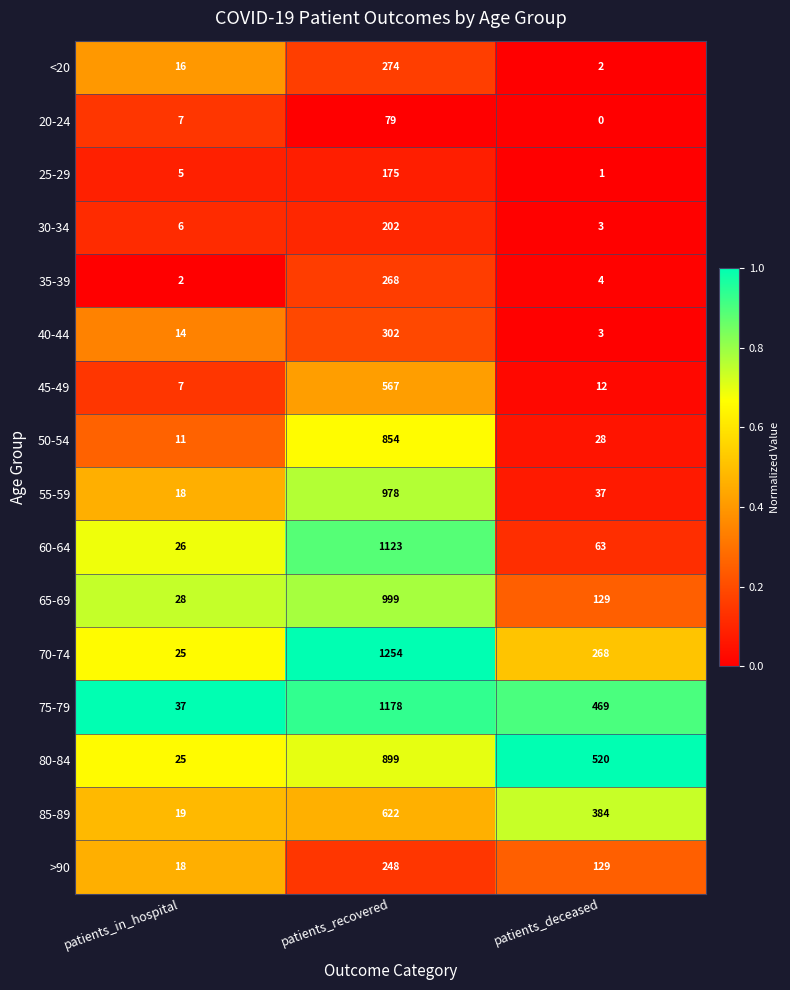

At which category is the sum across all series the highest?

patients_recovered